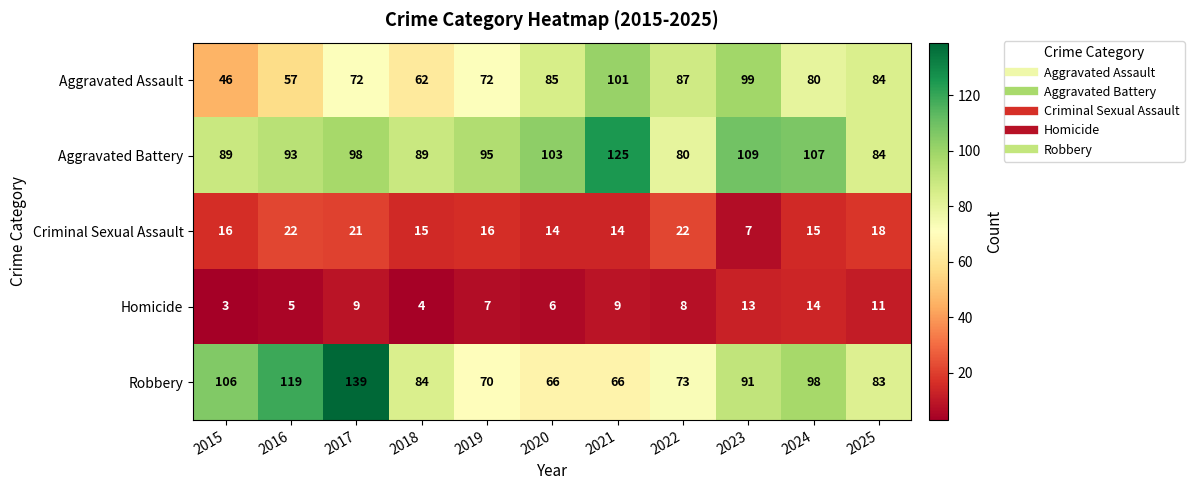

How many data points does each series have?

11